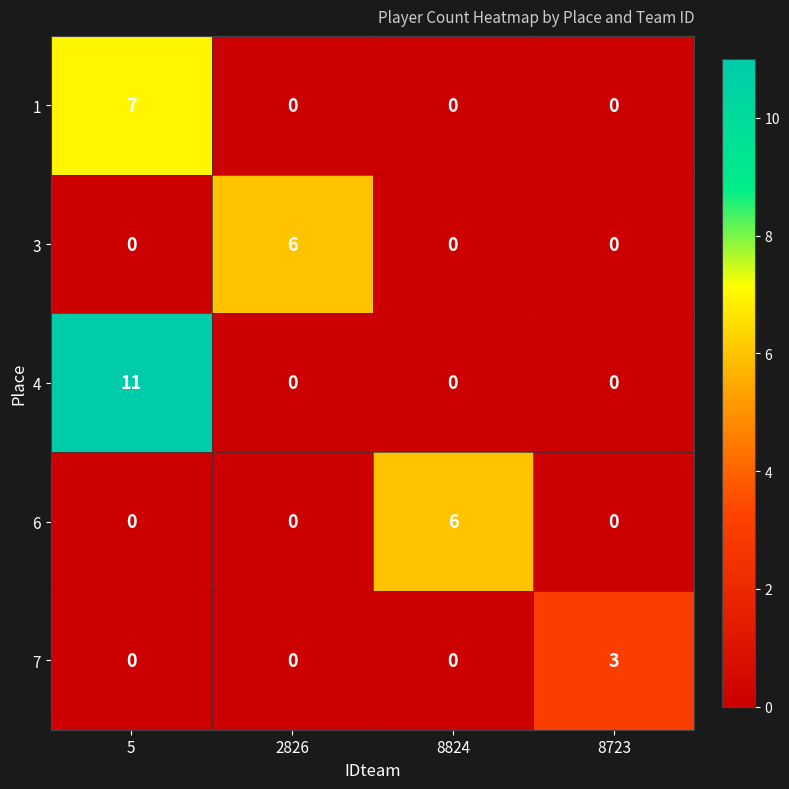

Which series has the largest total across all categories?

4